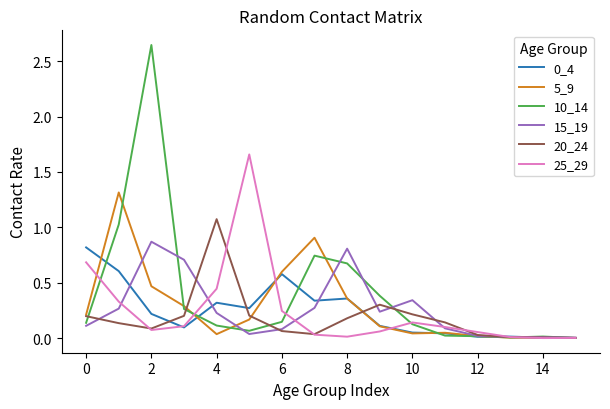

Which series has the widest spread of values?

10_14